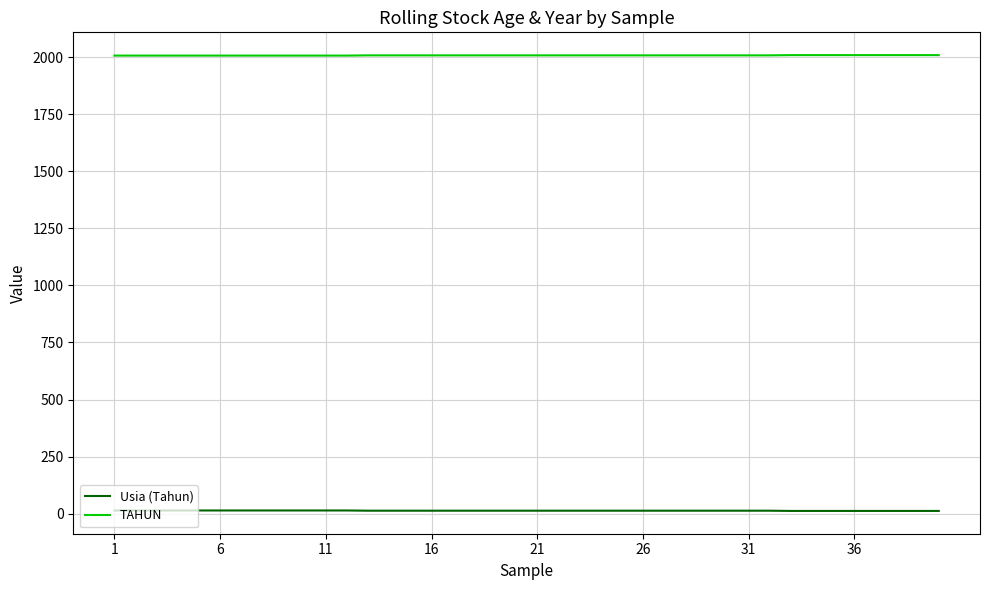

List the series in order of their overall mean, highest first.

TAHUN, Usia (Tahun)